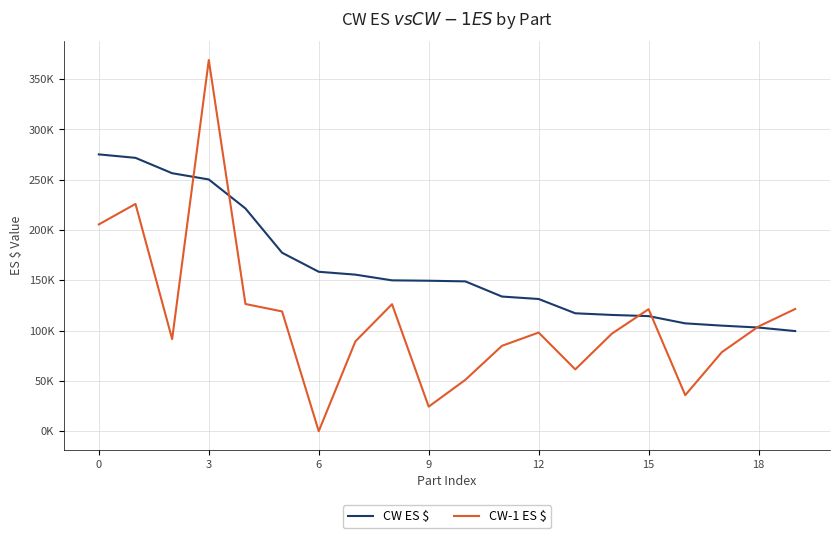

What is the greatest value displayed?

368939